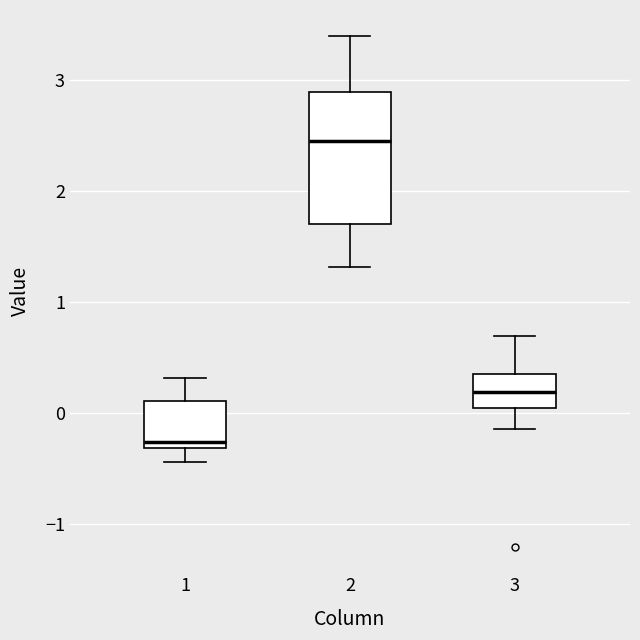

Reading left to right, read every box against the y-axis: the position of its median line, the range the box covers, and the ends of its whiskers. The values are not printed on the chart, so give them approximately, as read against the axis.

1: median -0.3 (just above the box's lower edge), box -0.3 to 0.1, whiskers -0.4 to 0.3
2: median 2.5, box 1.7 to 2.9, whiskers 1.3 to 3.4
3: median 0.2, box 0.0 to 0.3, whiskers -0.1 to 0.7